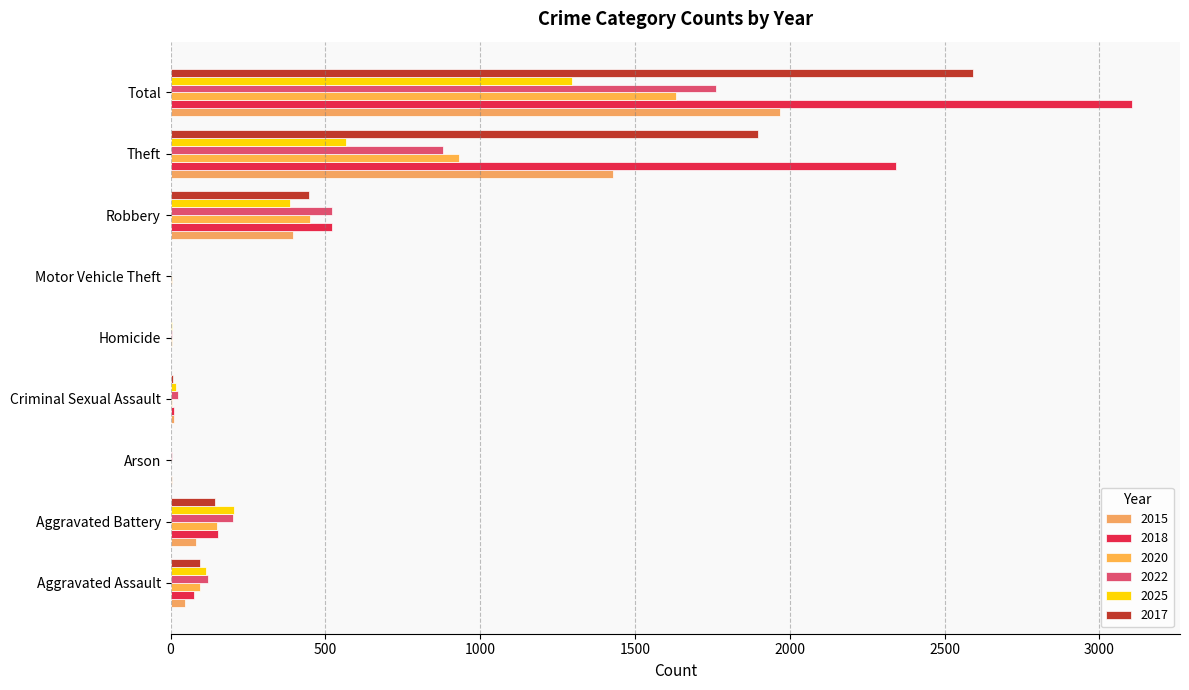

Reading left to right, list all the values displayed in this chart.

2015: Aggravated Assault=46	Aggravated Battery=82	Arson=3	Criminal Sexual Assault=12	Homicide=0	Motor Vehicle Theft=1	Robbery=395	Theft=1429	Total=1968
2018: Aggravated Assault=77	Aggravated Battery=152	Arson=1	Criminal Sexual Assault=11	Homicide=1	Motor Vehicle Theft=1	Robbery=520	Theft=2342	Total=3105
2020: Aggravated Assault=94	Aggravated Battery=150	Arson=1	Criminal Sexual Assault=3	Homicide=3	Motor Vehicle Theft=3	Robbery=450	Theft=930	Total=1634
2022: Aggravated Assault=121	Aggravated Battery=202	Arson=5	Criminal Sexual Assault=24	Homicide=6	Motor Vehicle Theft=2	Robbery=521	Theft=880	Total=1761
2025: Aggravated Assault=113	Aggravated Battery=206	Arson=1	Criminal Sexual Assault=17	Homicide=4	Motor Vehicle Theft=2	Robbery=385	Theft=567	Total=1295
2017: Aggravated Assault=95	Aggravated Battery=142	Arson=0	Criminal Sexual Assault=8	Homicide=1	Motor Vehicle Theft=2	Robbery=446	Theft=1896	Total=2592